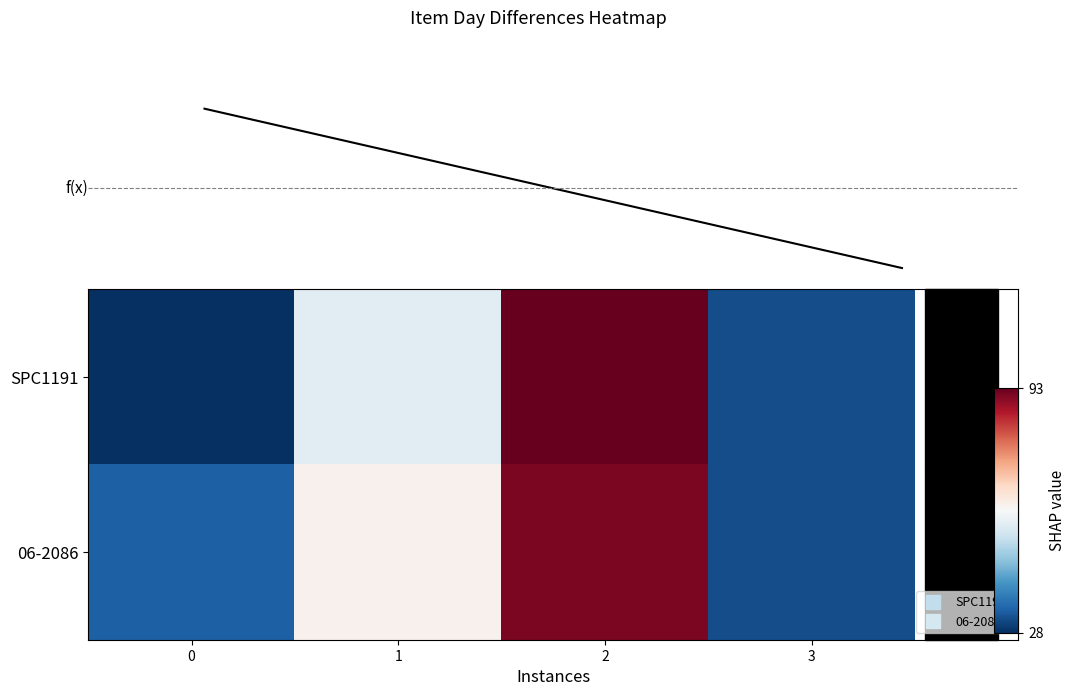

Which series has the widest spread of values?

SPC1191